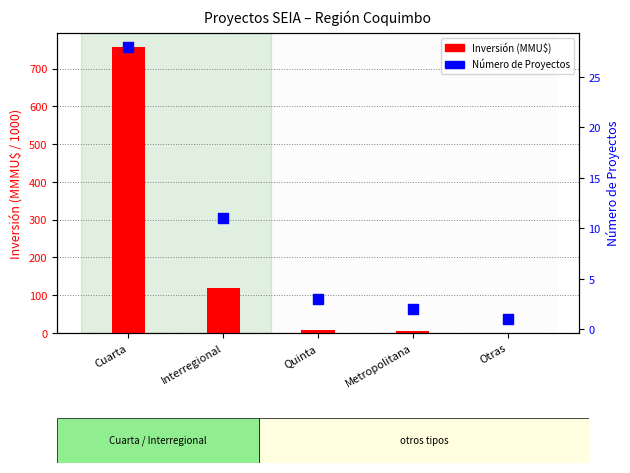

What are all the series names shown in the legend?

Inversión (MMU$), Número de Proyectos